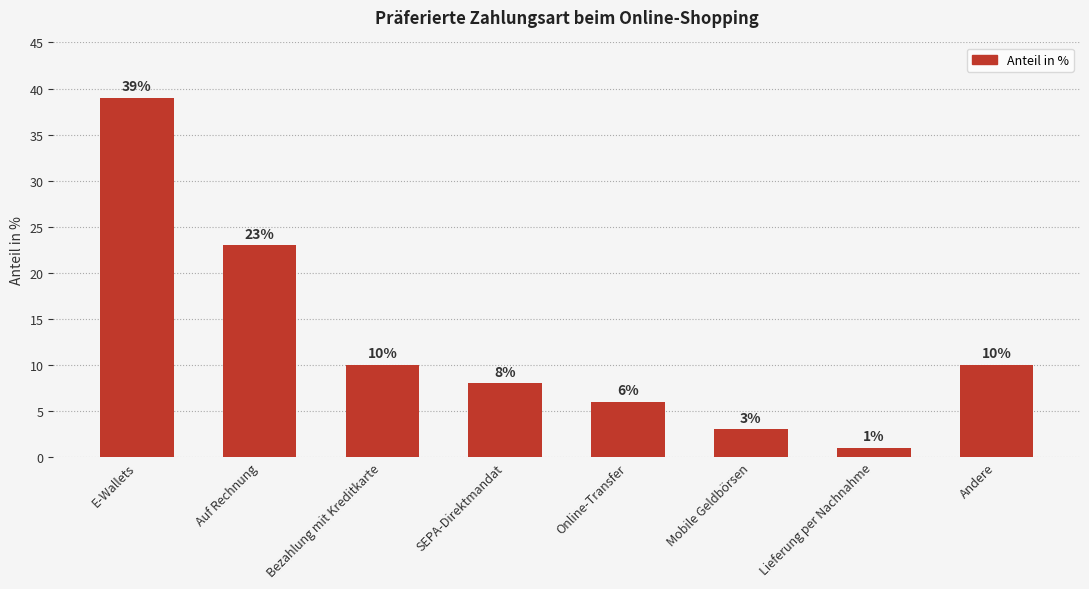

What is the value of the 3rd bar from the left?

10